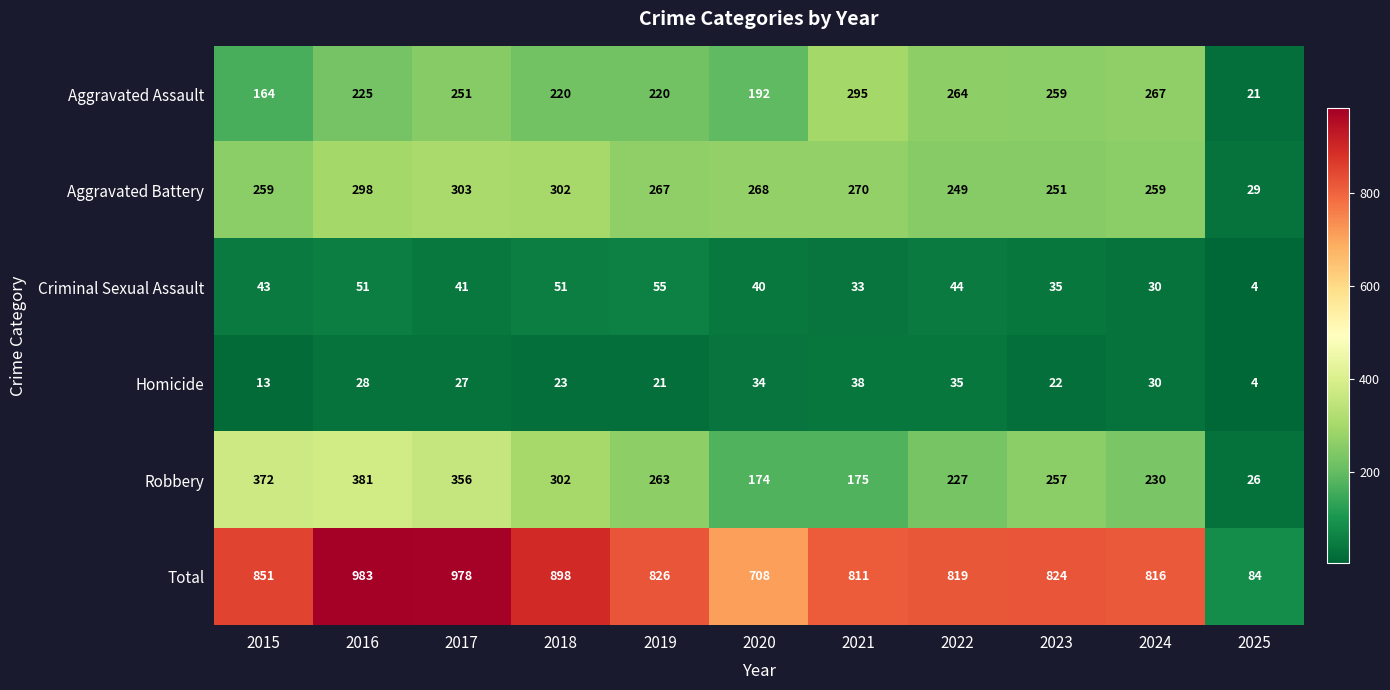

What is the difference between the highest and lowest values at 2022?

784